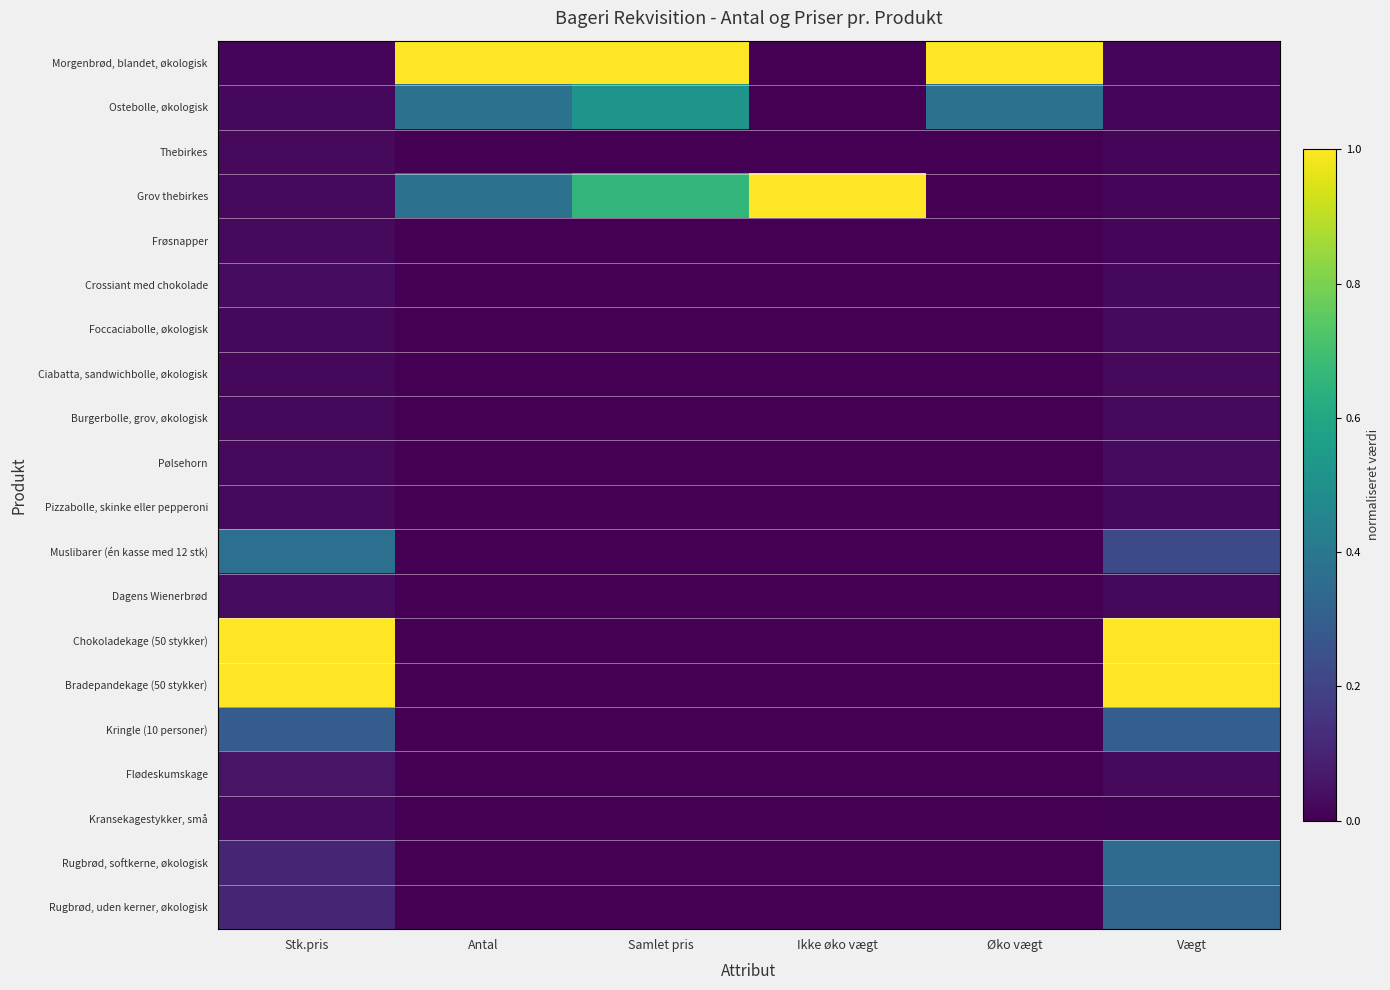

What is the maximum value shown in the chart?

1.0